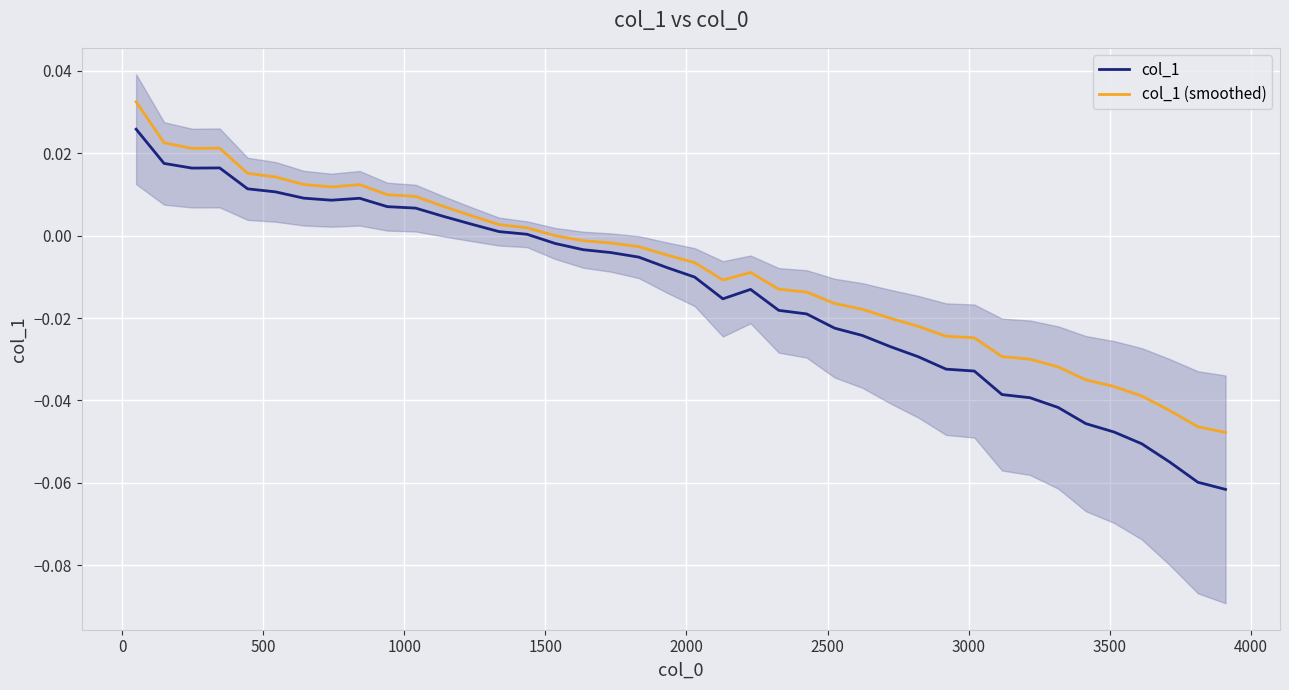

Which series has the widest spread of values?

col_1